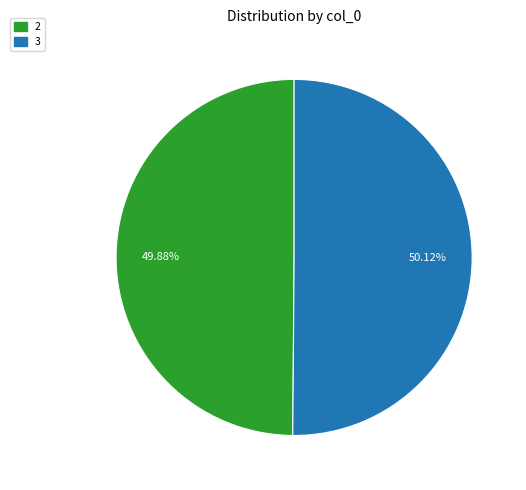

Approximately how many times larger is the value at 2 compared to 3?

1.0